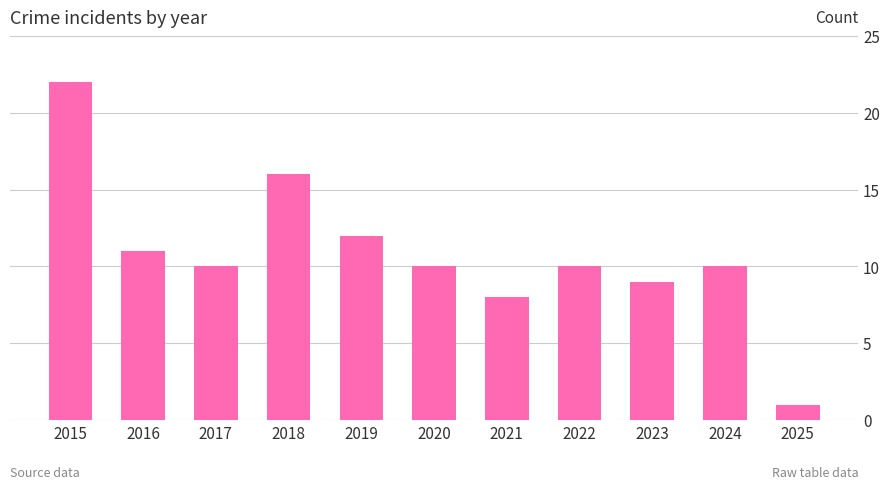

Does the chart contain stacked bars?

No